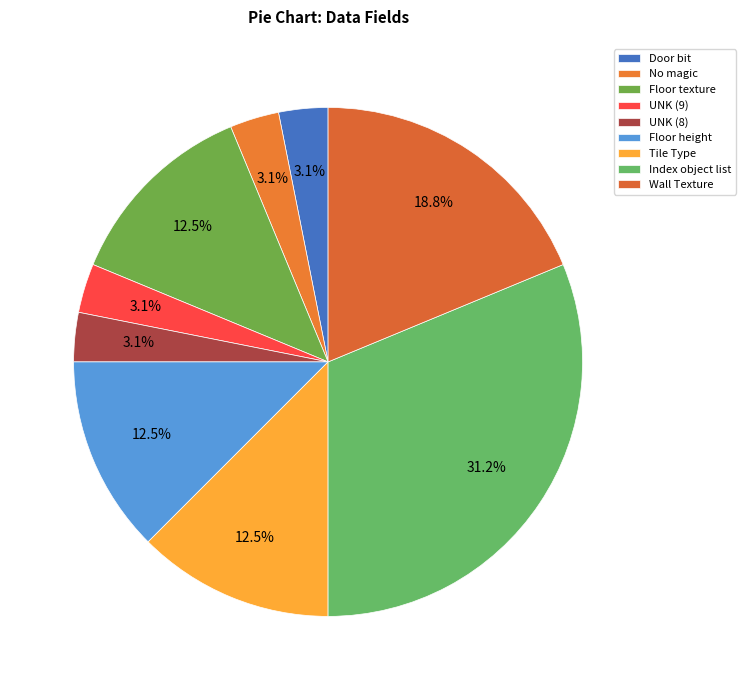

What is the smallest slice in the pie chart?

Door bit